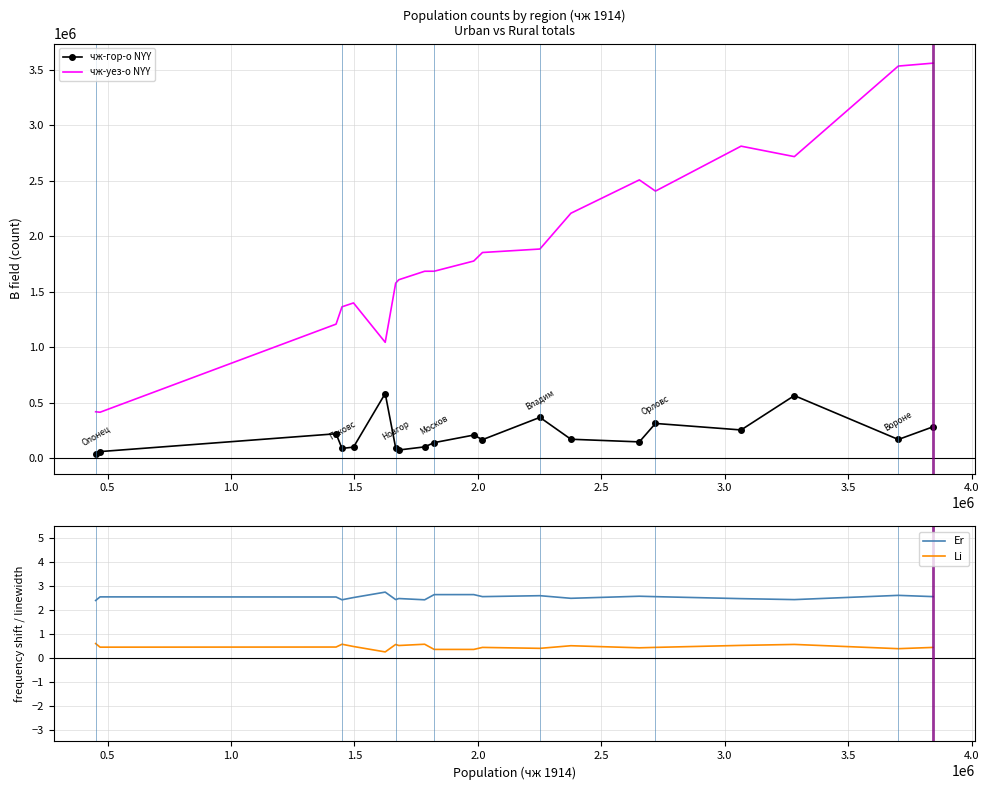

True or false: чж-уез-о NYY and чж-гор-о NYY cross at least once.

False